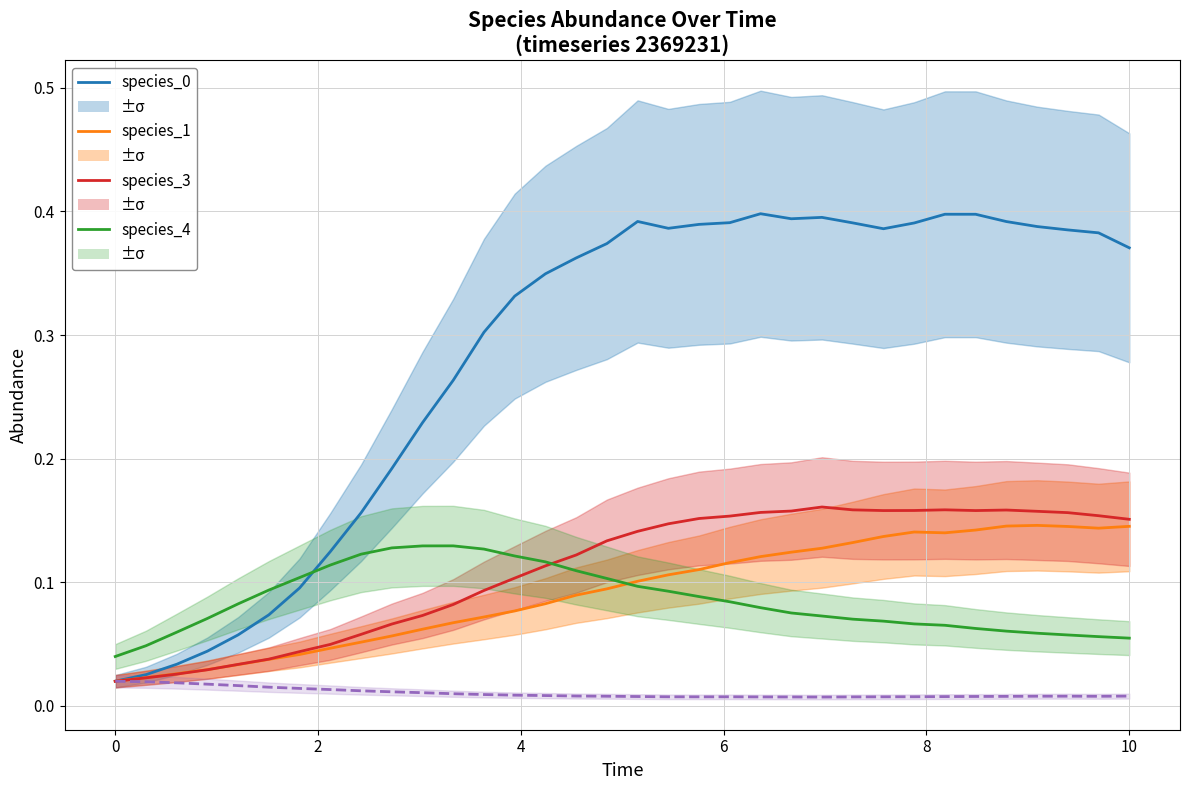

Count the number of data series in this chart.

5